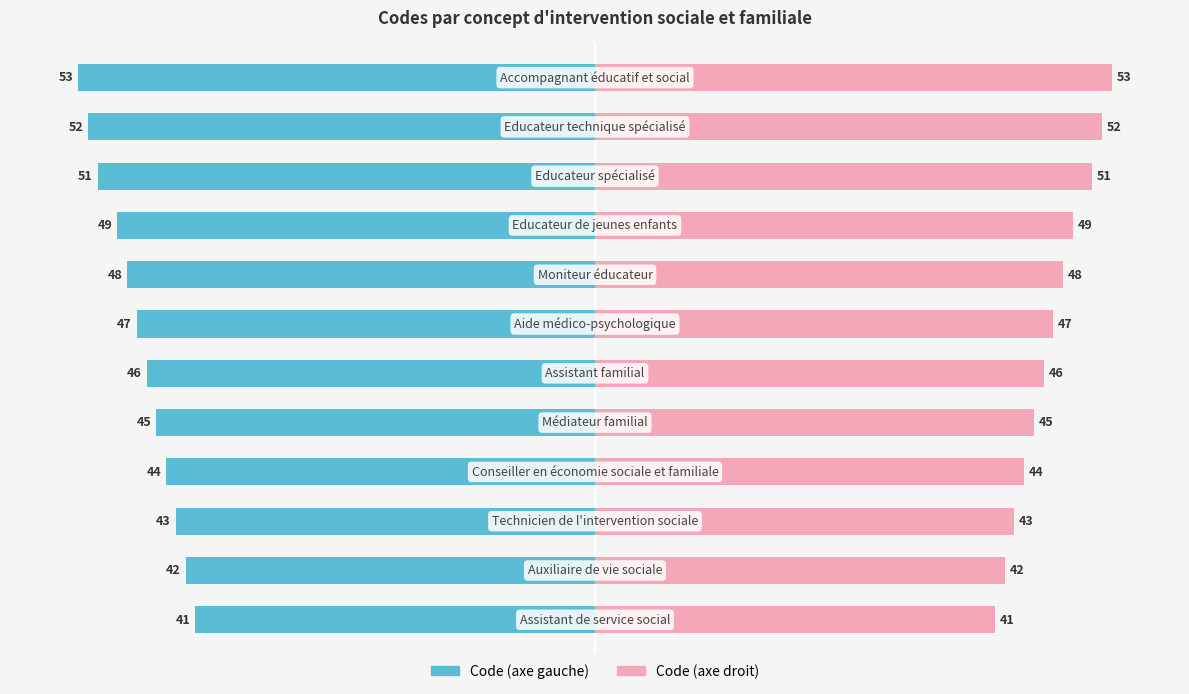

True or false: Code (left) has a value of -46 at 5.

True